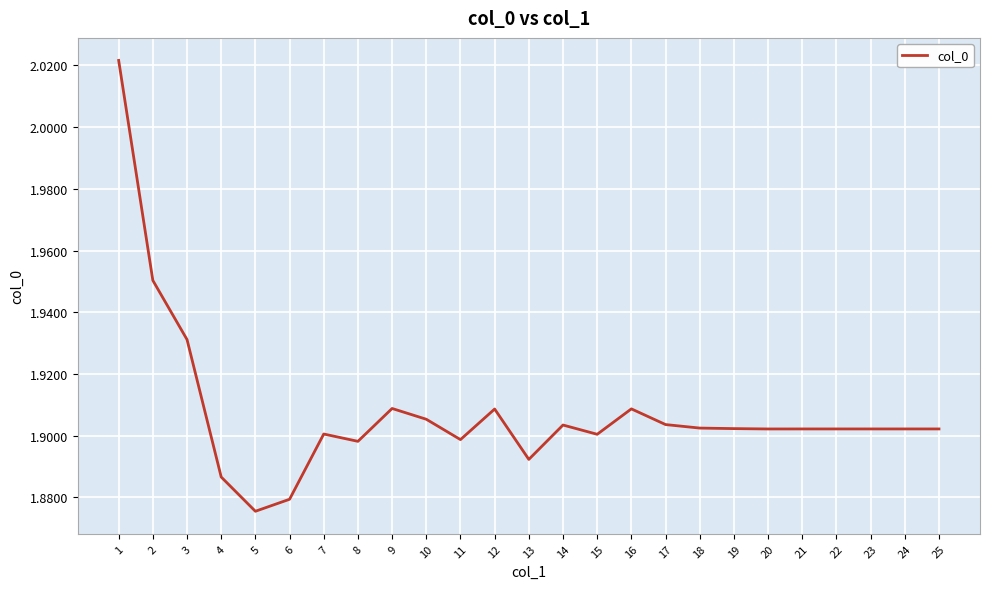

Which category has the lowest value across all series?

5